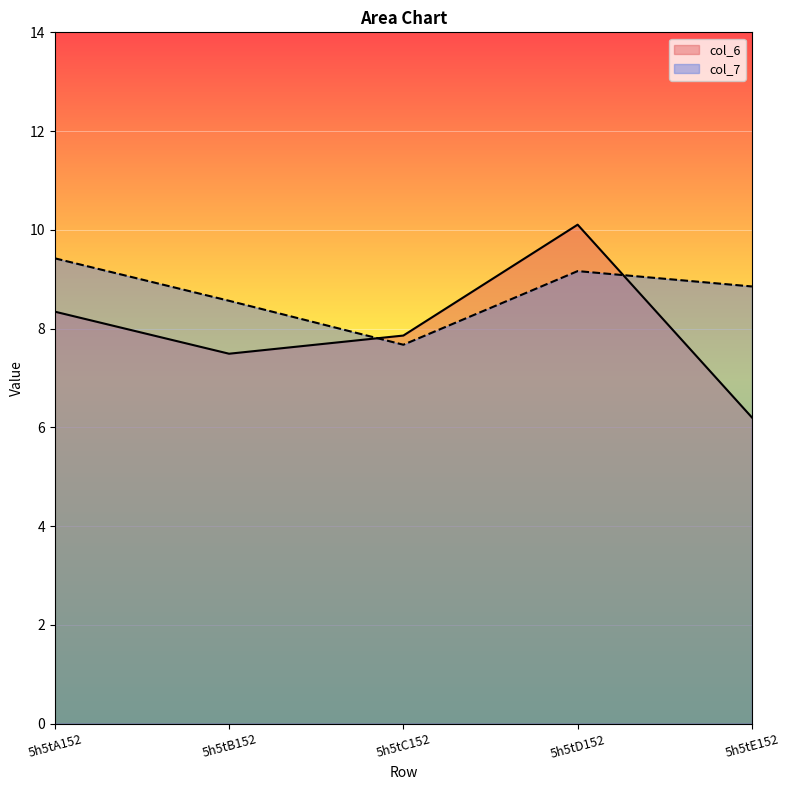

What is the smallest value displayed?

6.2